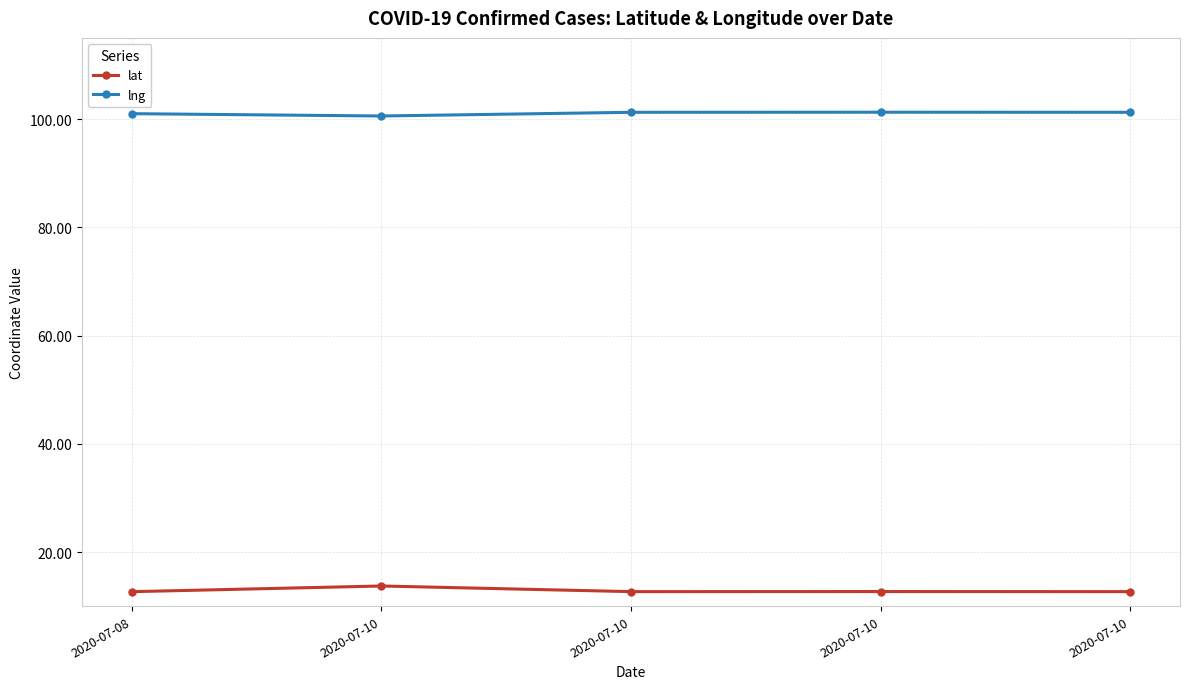

What is the value of the lng point at the 1st from the left?

101.0